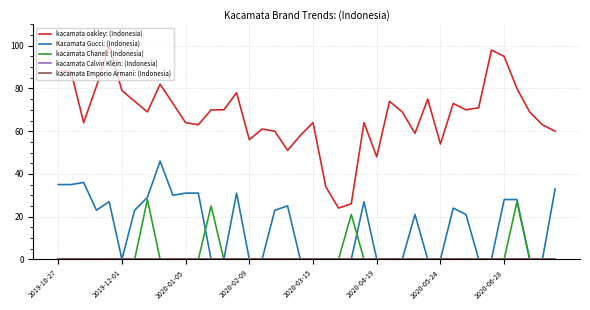

Does the chart have visible grid lines?

Yes